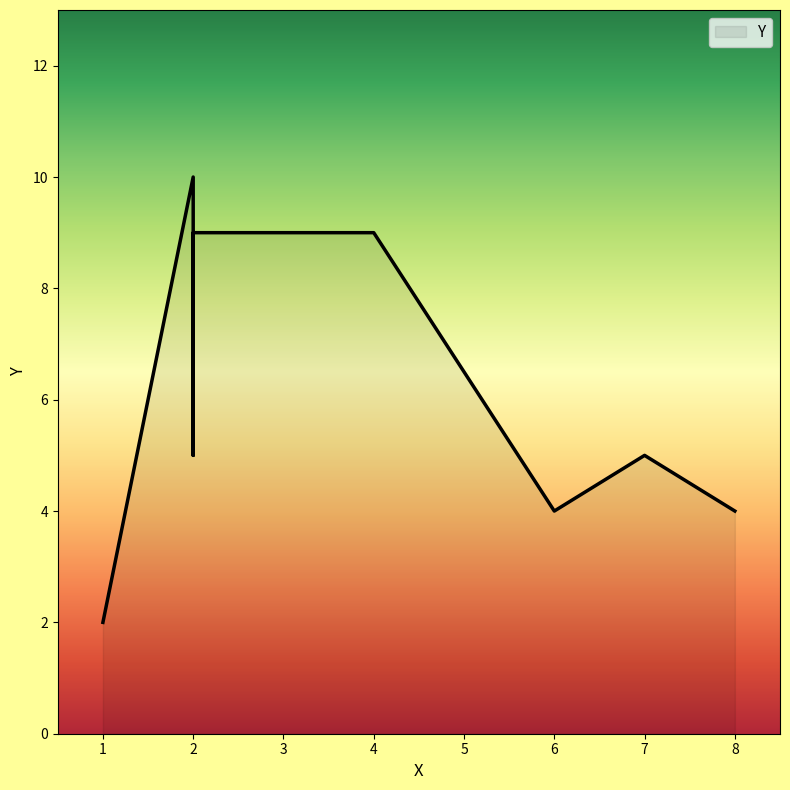

Which category has the highest value across all series?

2